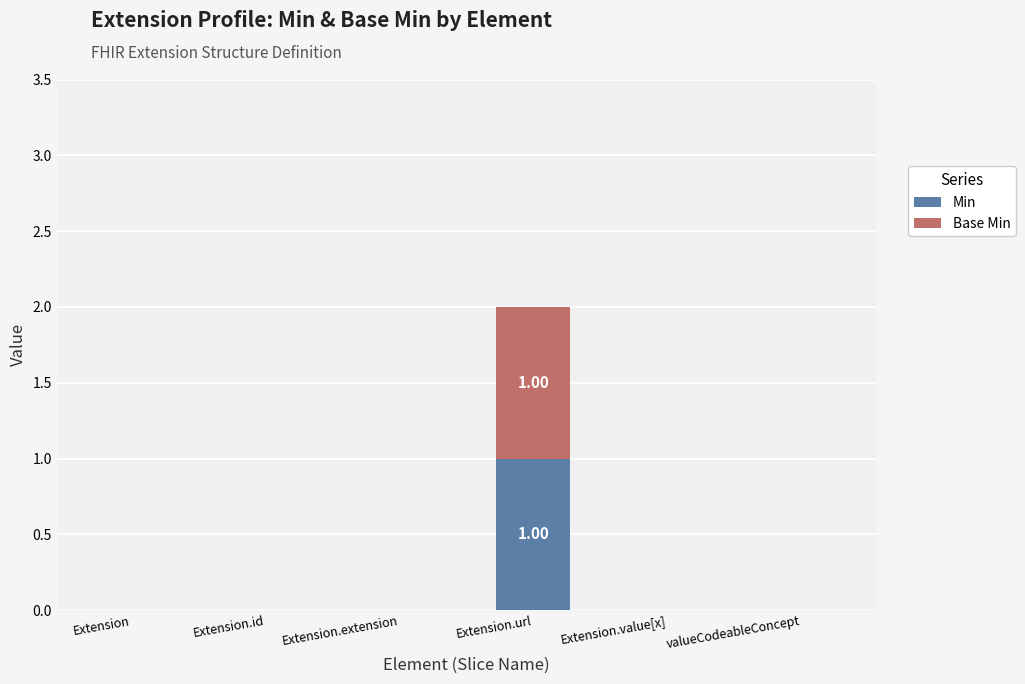

At which category is the sum across all series the highest?

Extension.url